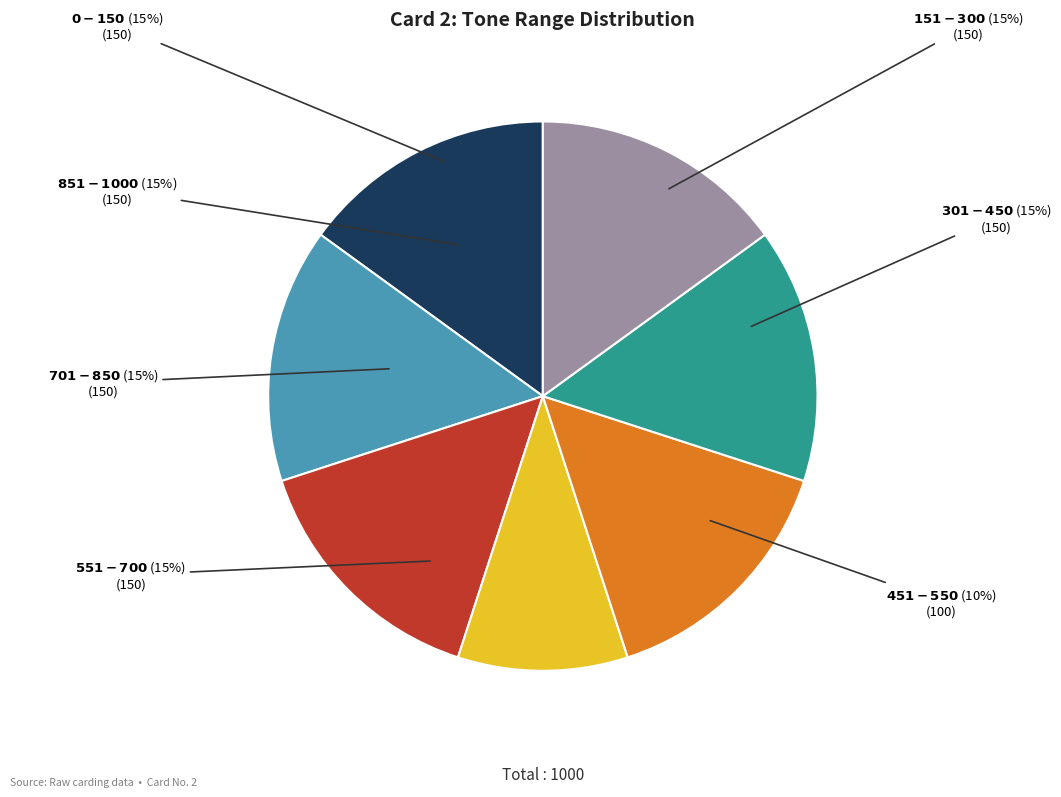

How many slices are in this pie chart?

7